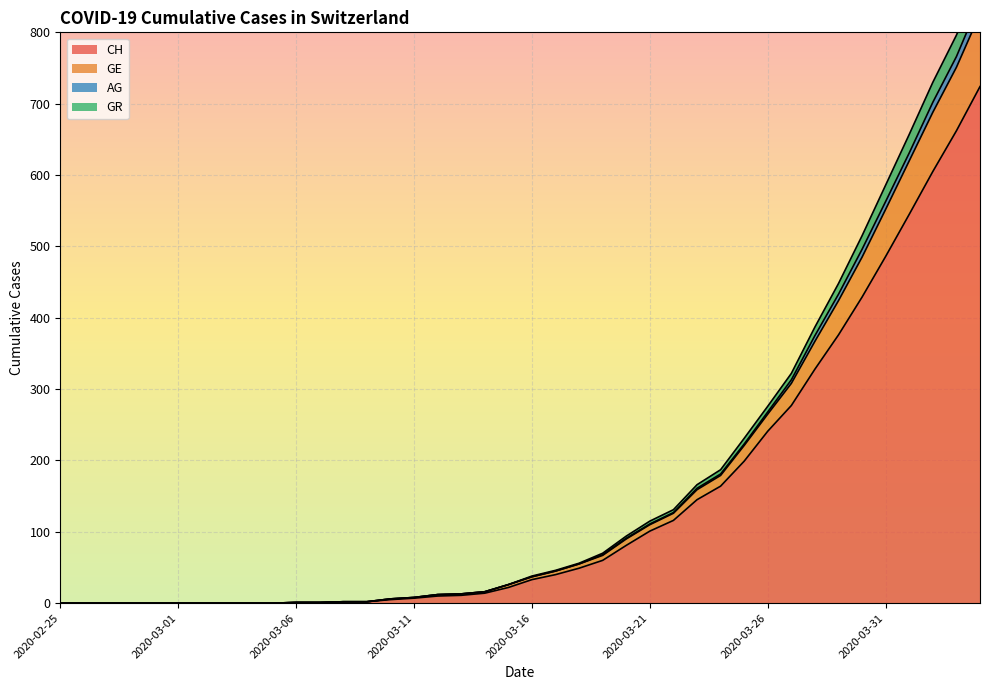

True or false: CH has a value of 60 at 2020-03-21.

False